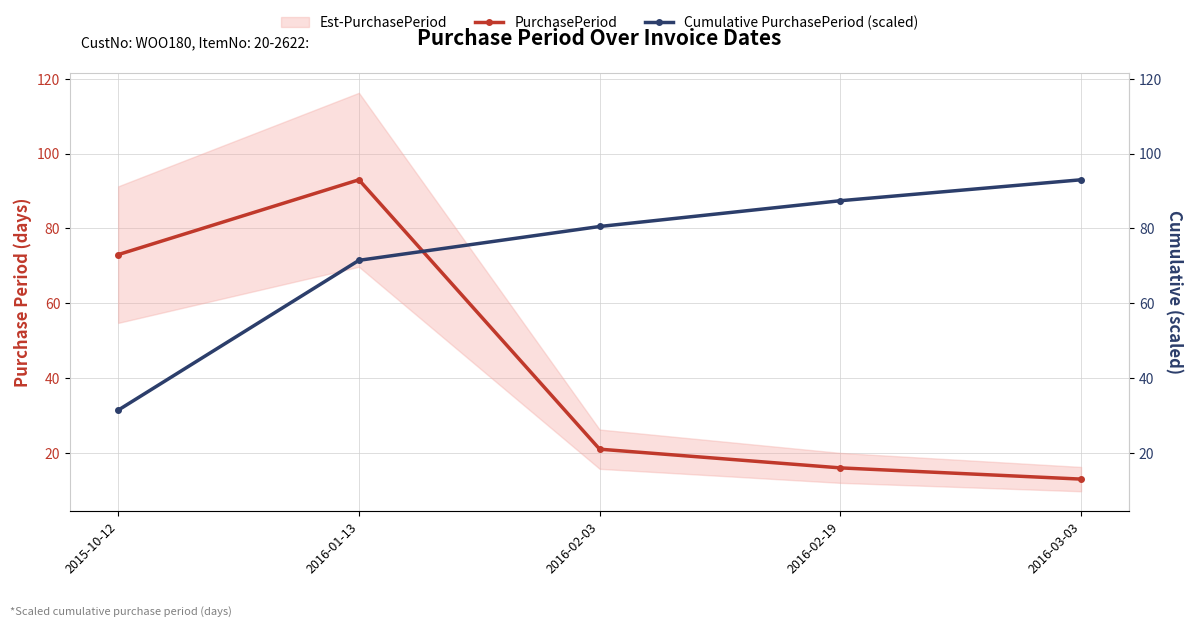

What is the sum of all PurchasePeriod values?

216.0